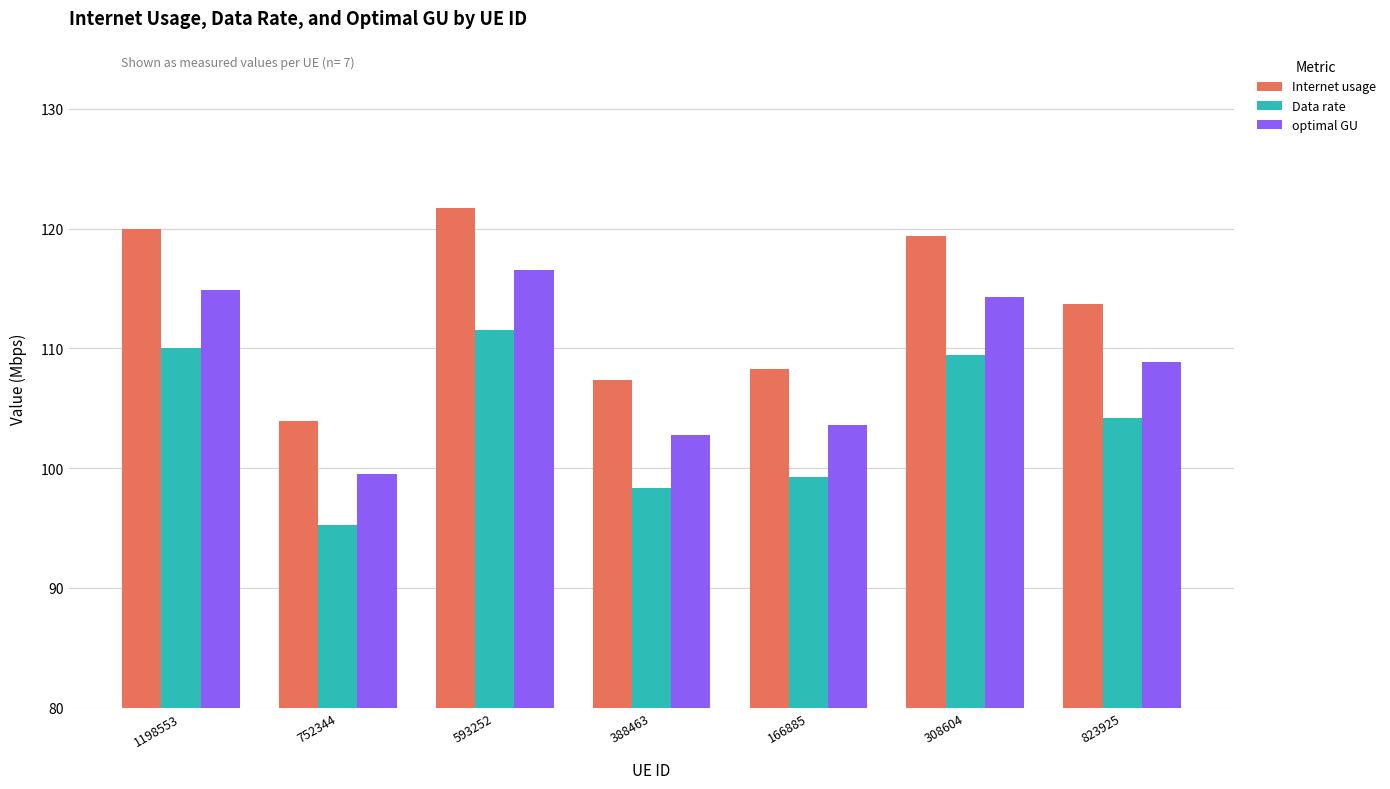

The Internet usage series shows 119.4 at 308604. True or false?

True